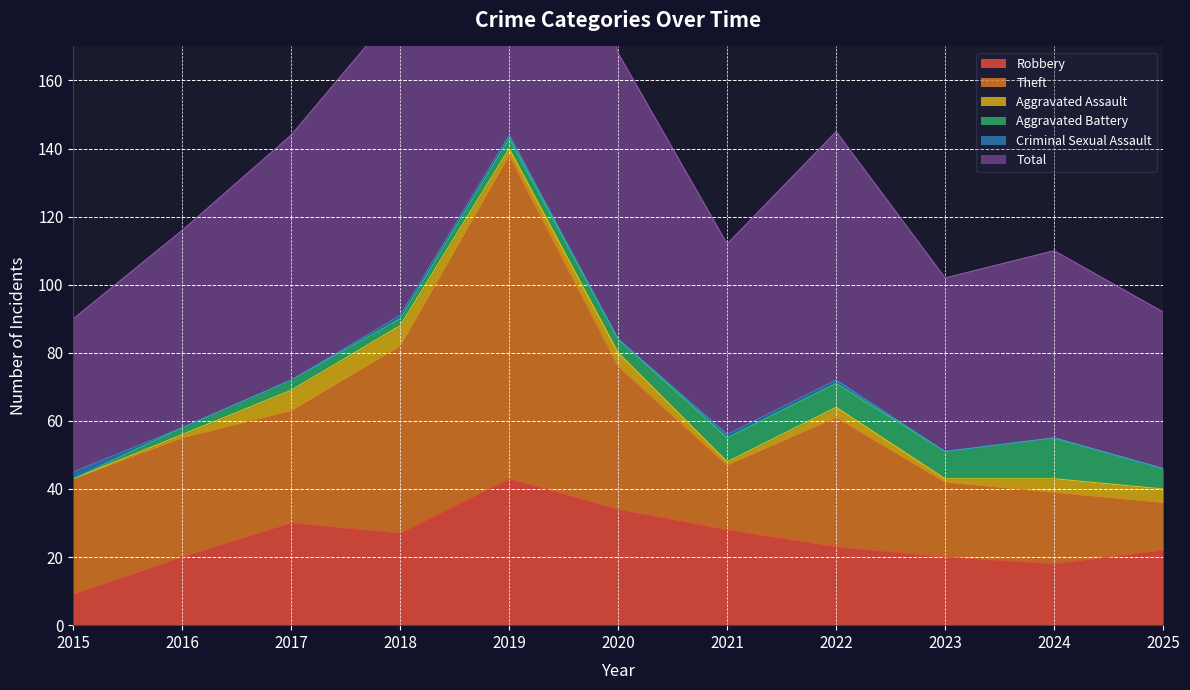

What is the approximate value of Robbery at 2020, to the nearest 10?

30